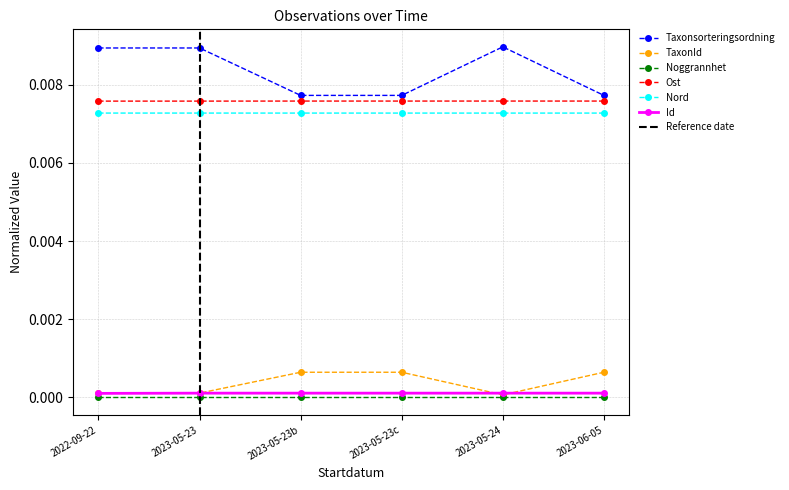

At which category is the sum across all series the highest?

2023-05-23